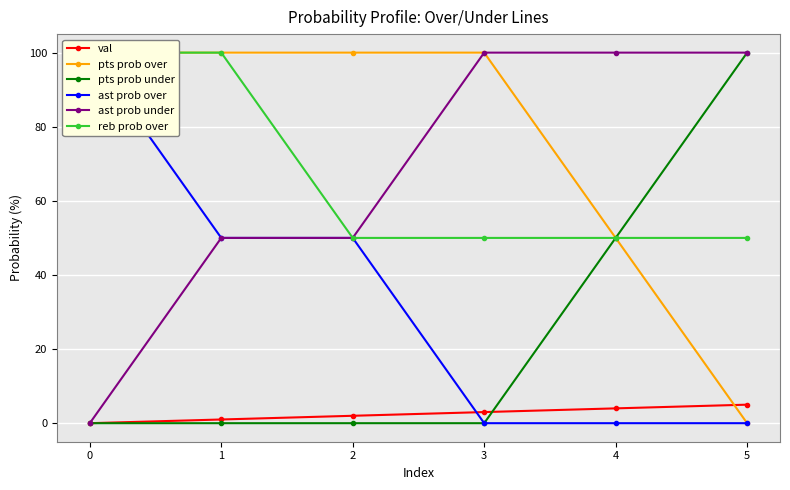

Where does the val series first go above 3?

4